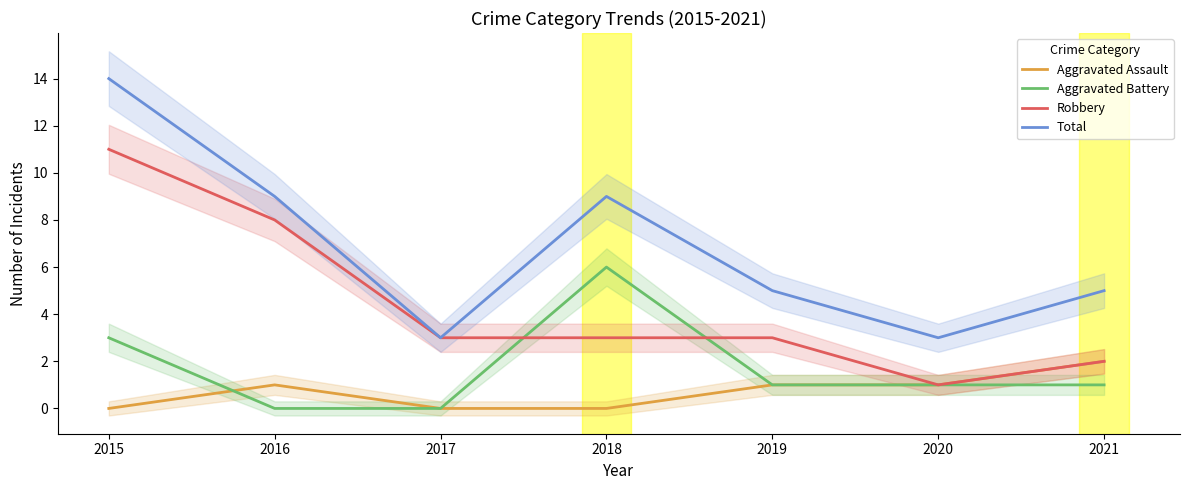

At 2021, list the series in order from largest to smallest.

Total, Aggravated Assault, Robbery, Aggravated Battery